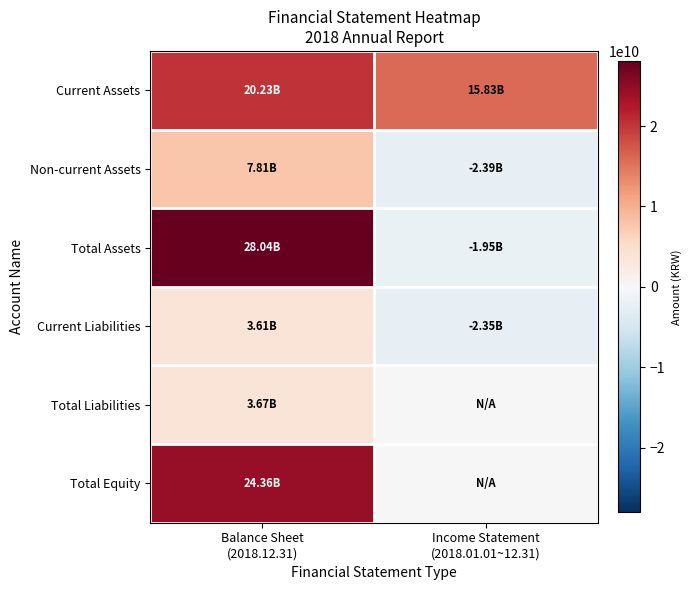

Which series has the largest range (max minus min)?

Total Assets